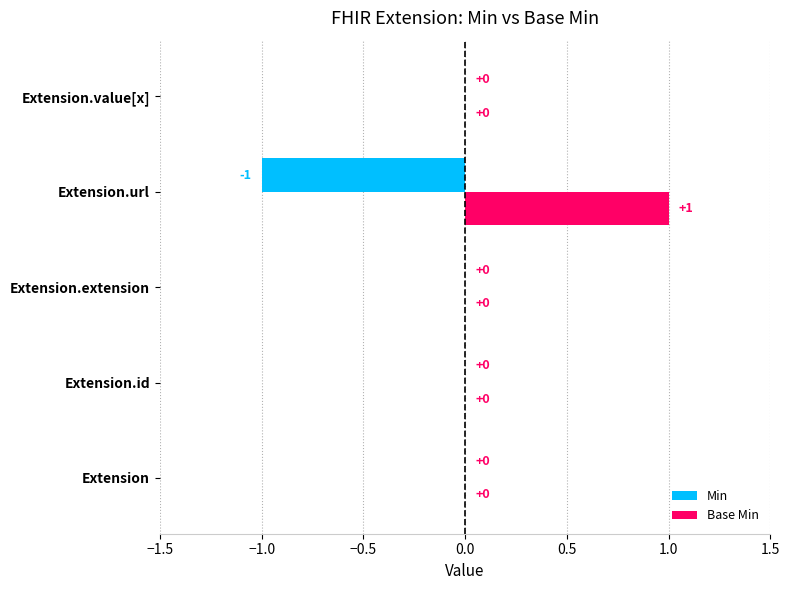

Is it true that Min equals 0 at Extension.value[x]?

True